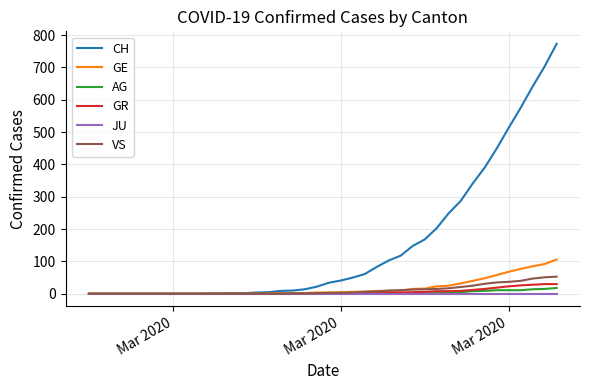

How many lines are shown in the chart?

6